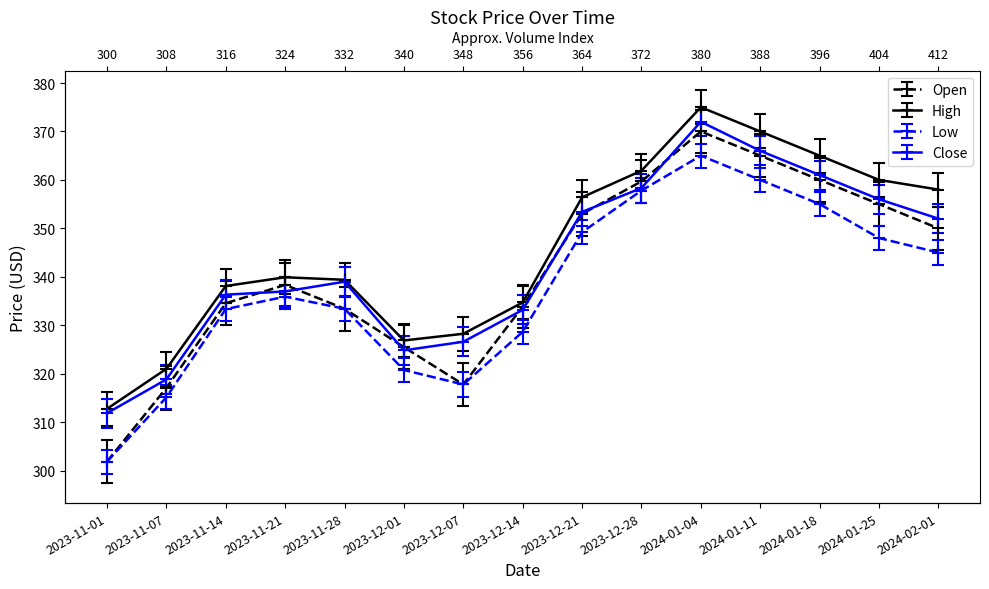

What is the sum of all Close values?

5146.2